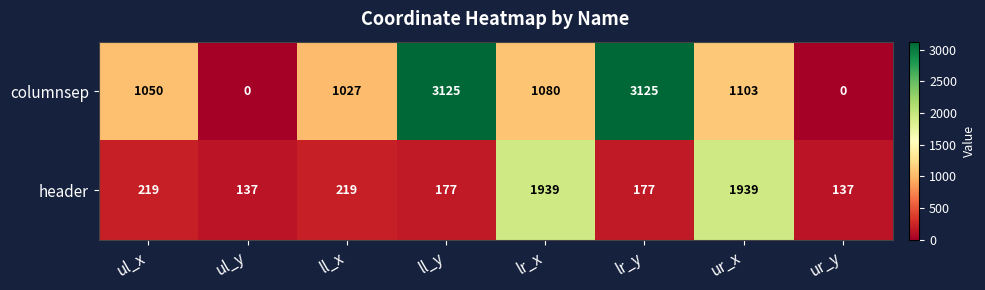

How many data points does each series have?

8